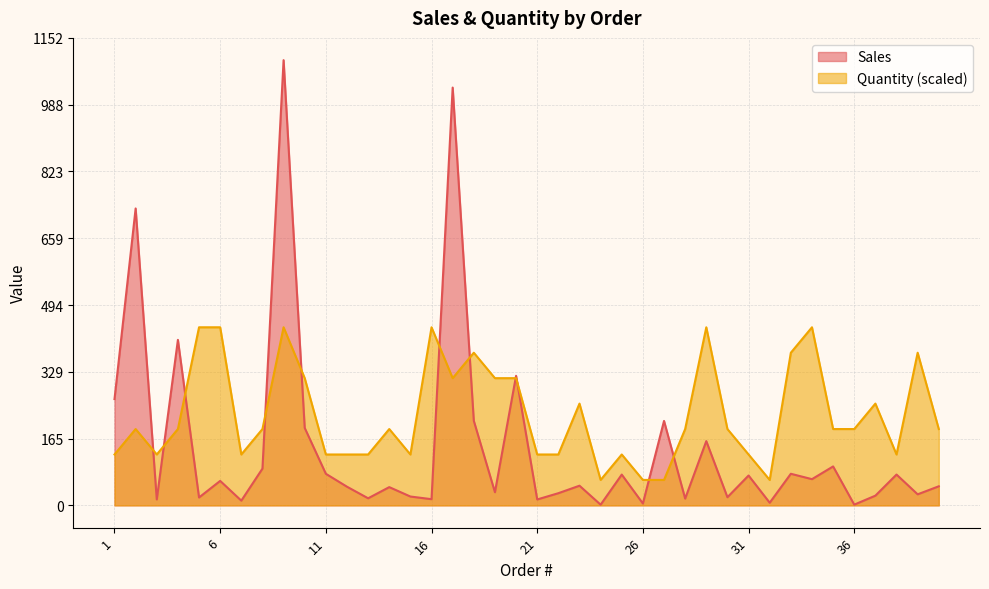

At which category is the sum across all series the highest?

9